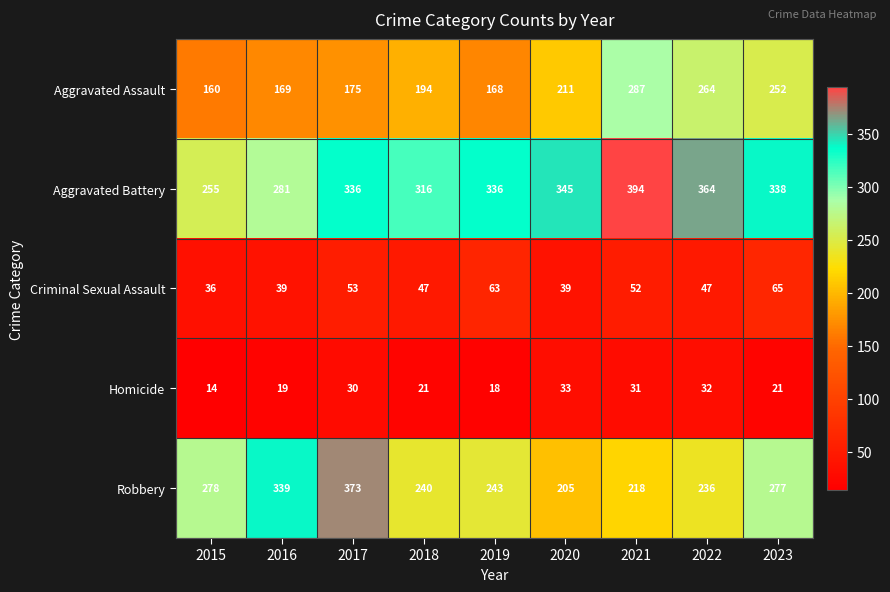

Which series has the largest range (max minus min)?

Robbery